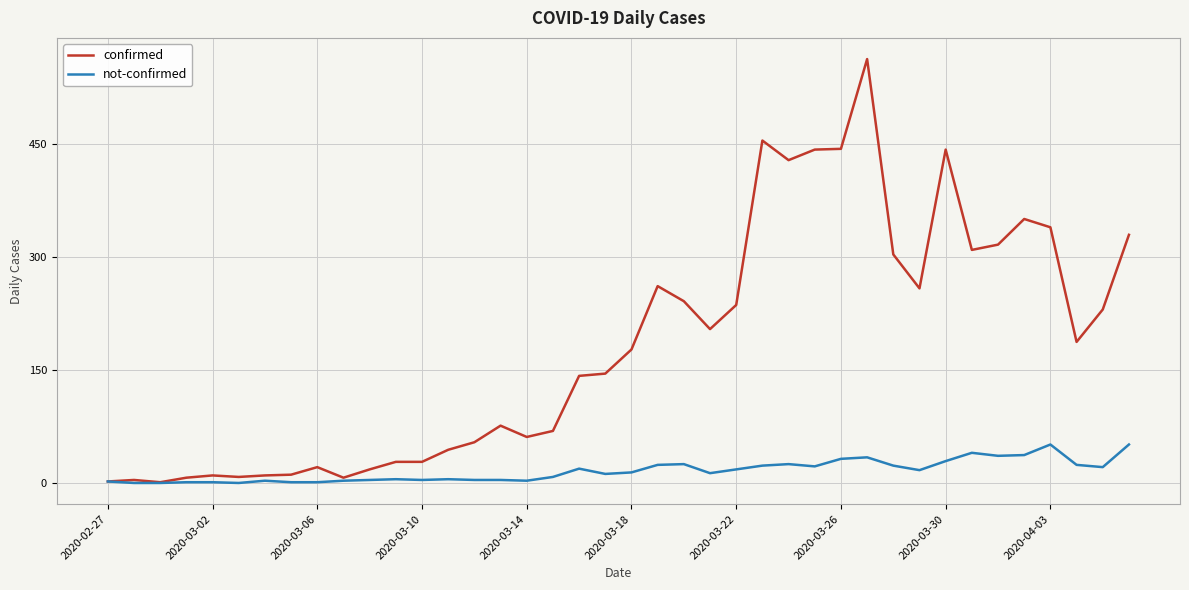

Which series has the largest range (max minus min)?

confirmed